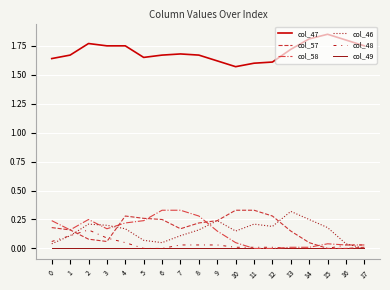

What is the sum of all col_47 values?

30.6